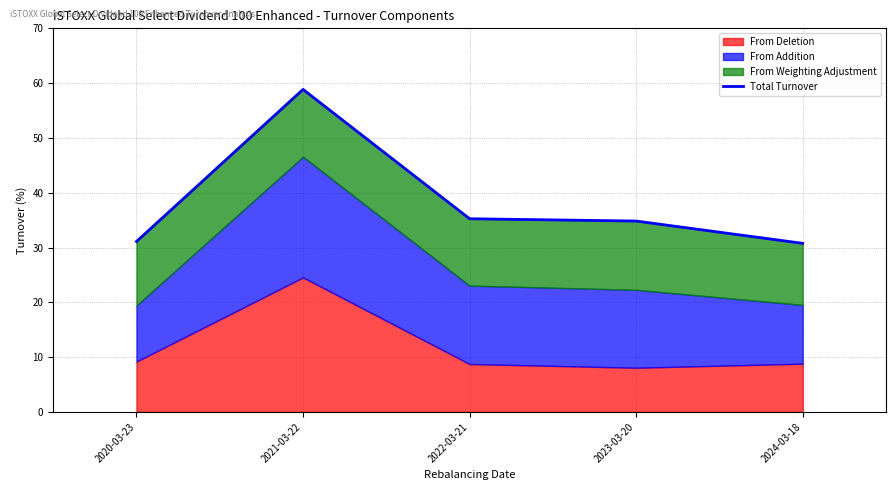

Which has a higher value, 2024-03-18 or 2020-03-23?

2020-03-23